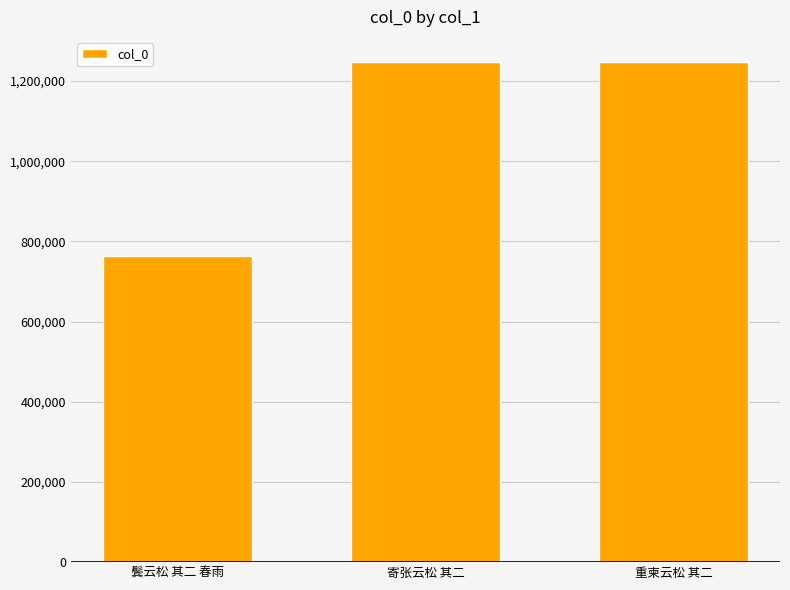

At which label is the value closest to 1005502?

寄张云松 其二